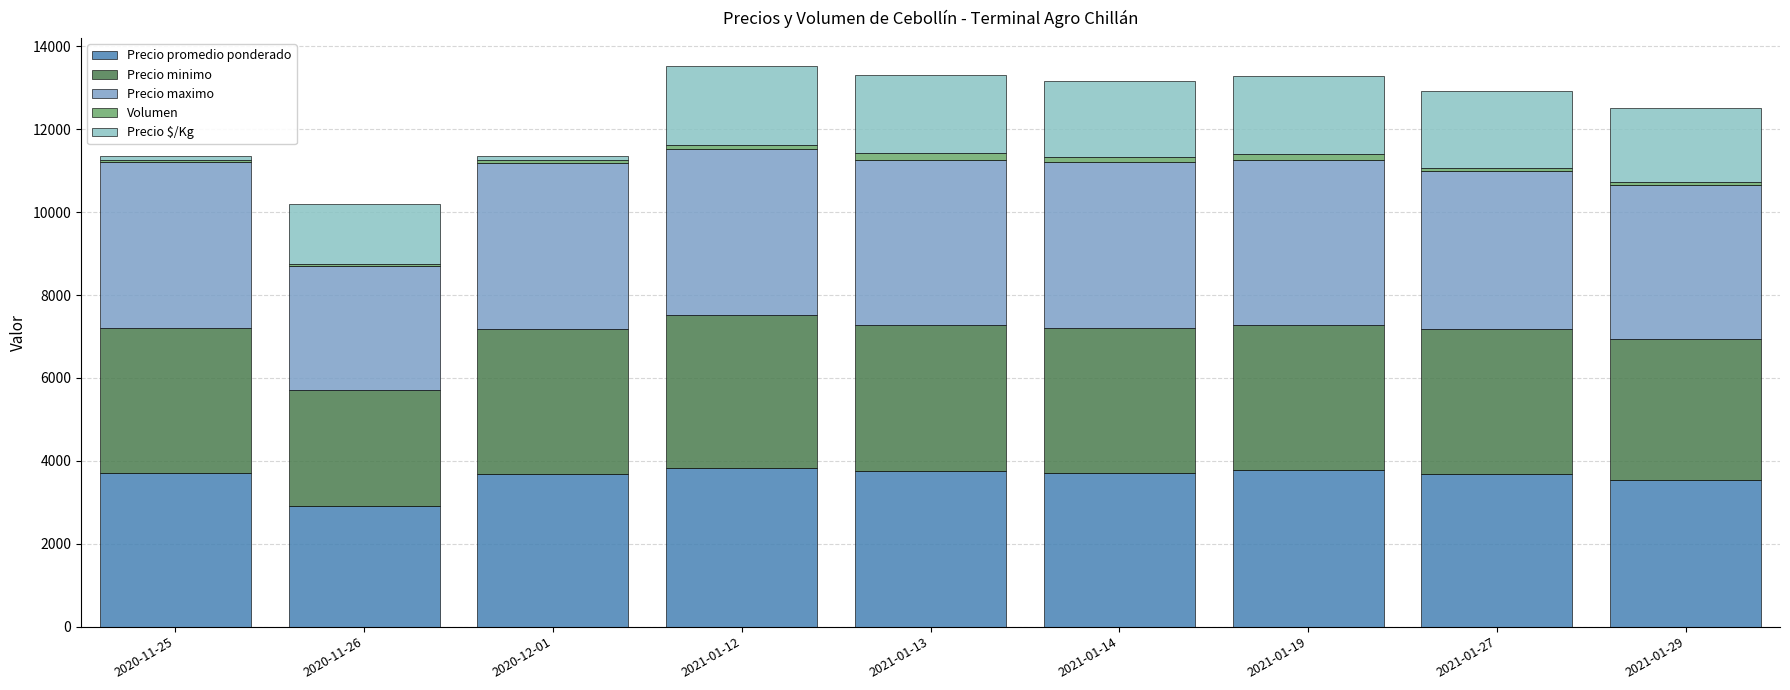

What is the sum of the Precio minimo values at 2020-12-01 and 2021-01-27?

7000